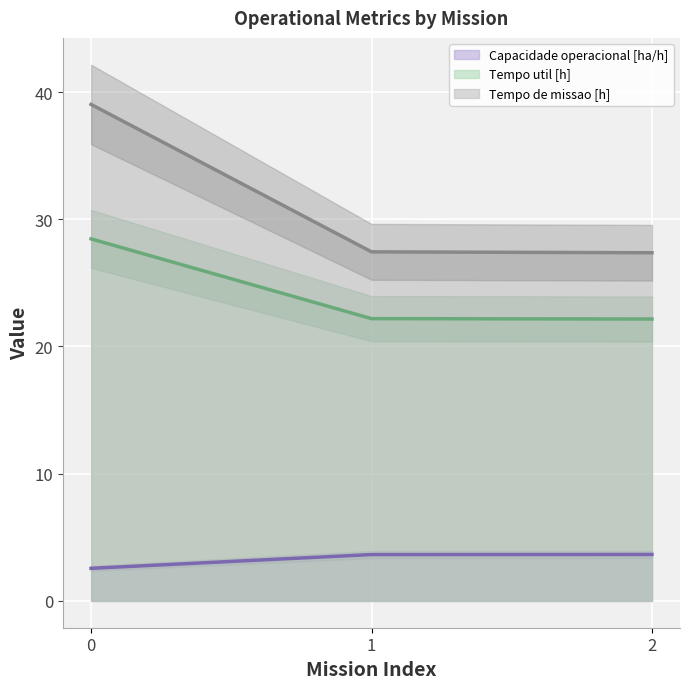

Which series changed the most between 1 and 2?

Tempo de missao [h]